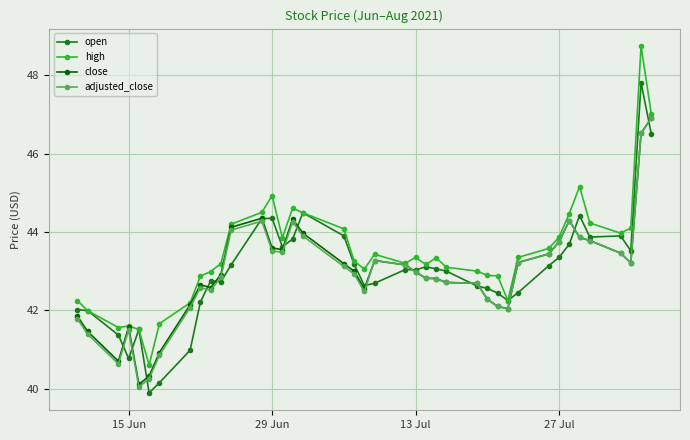

What is the greatest value displayed?

48.8